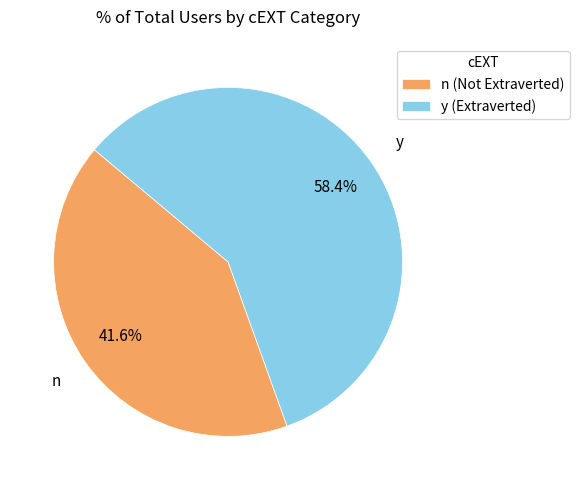

Which category has the smallest portion of the pie?

n